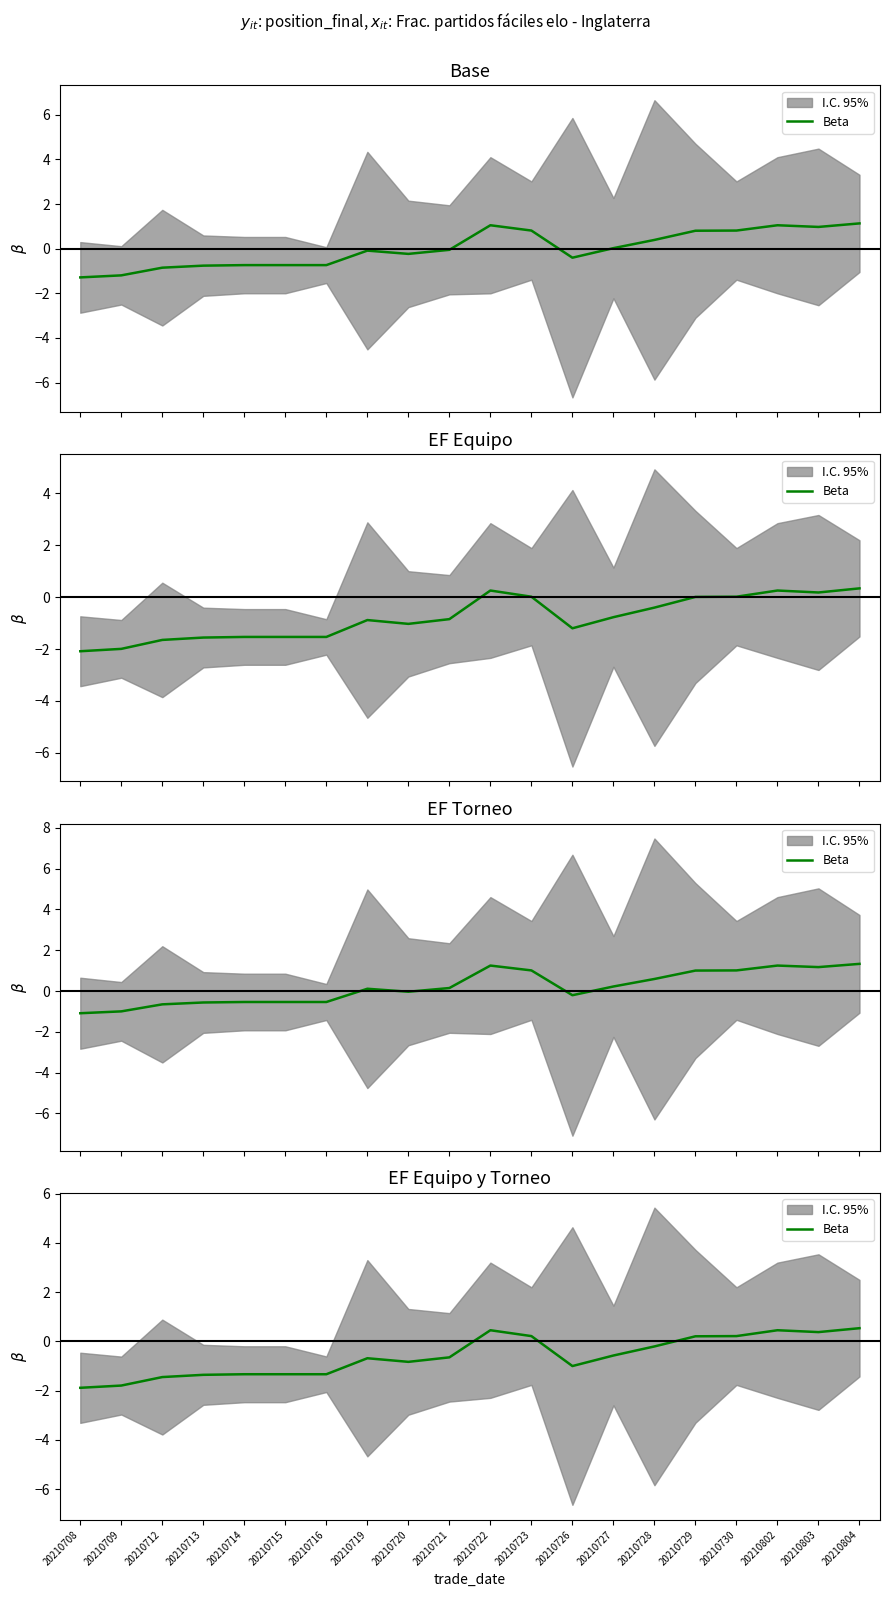

What is the value of the 12th point from the left?

0.2